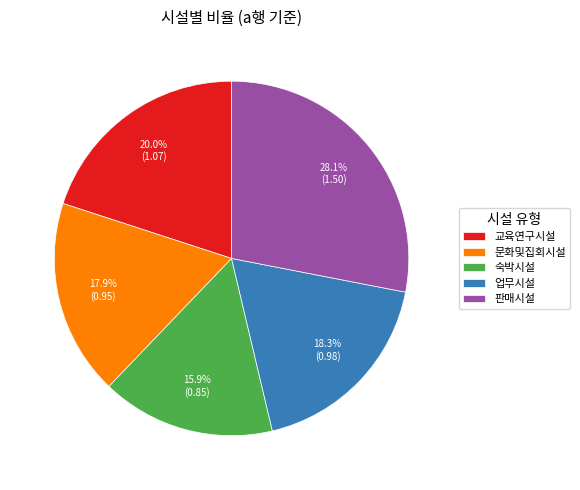

What percentage is the 문화및집회시설 slice, to the nearest percent?

18%